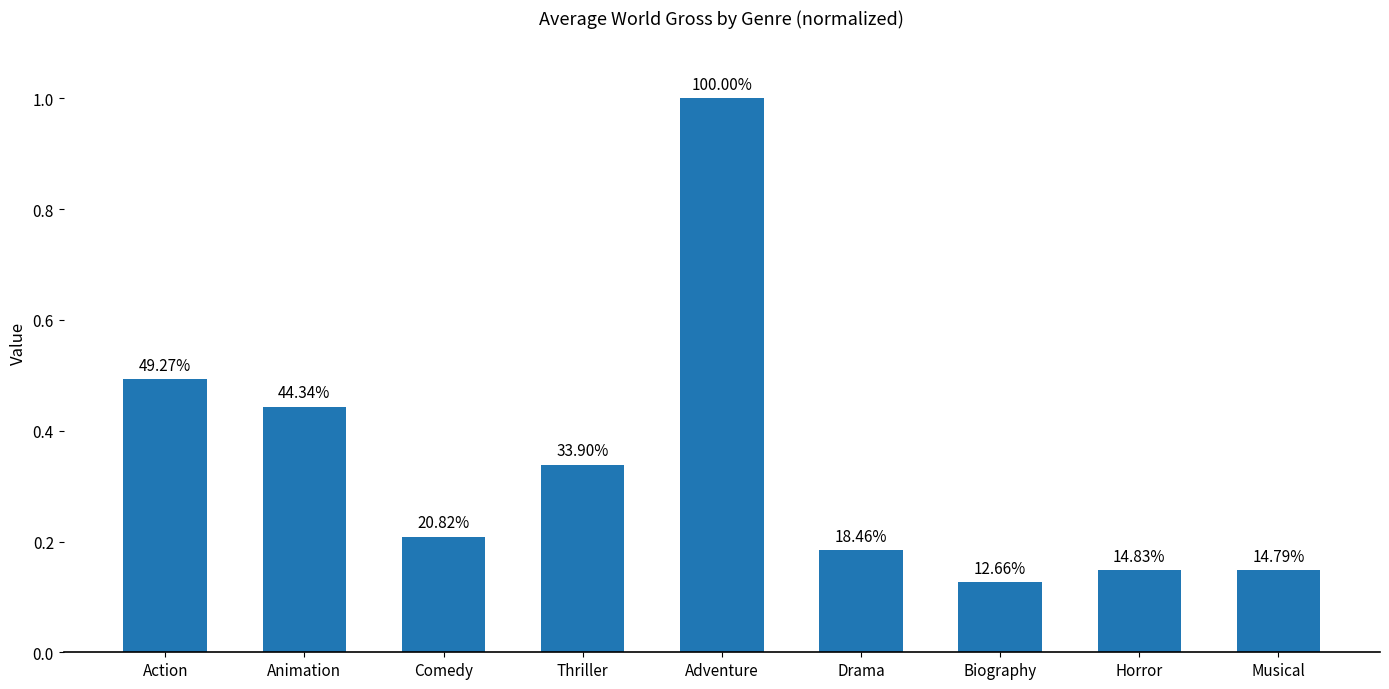

Is it true that the value at Action is 0.8?

False